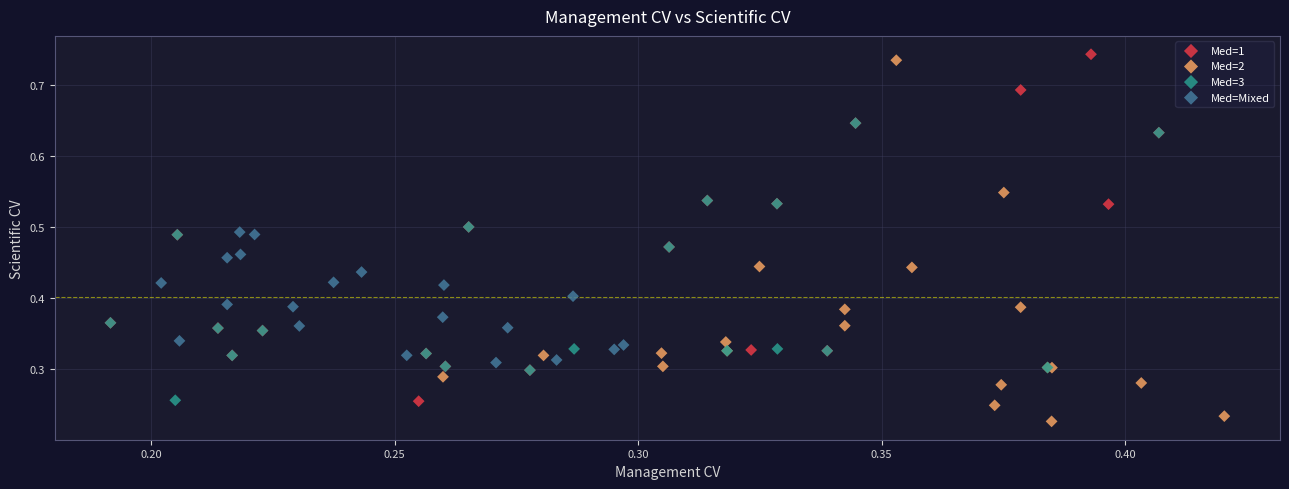

Which series contains the lowest Y value?

Med=2